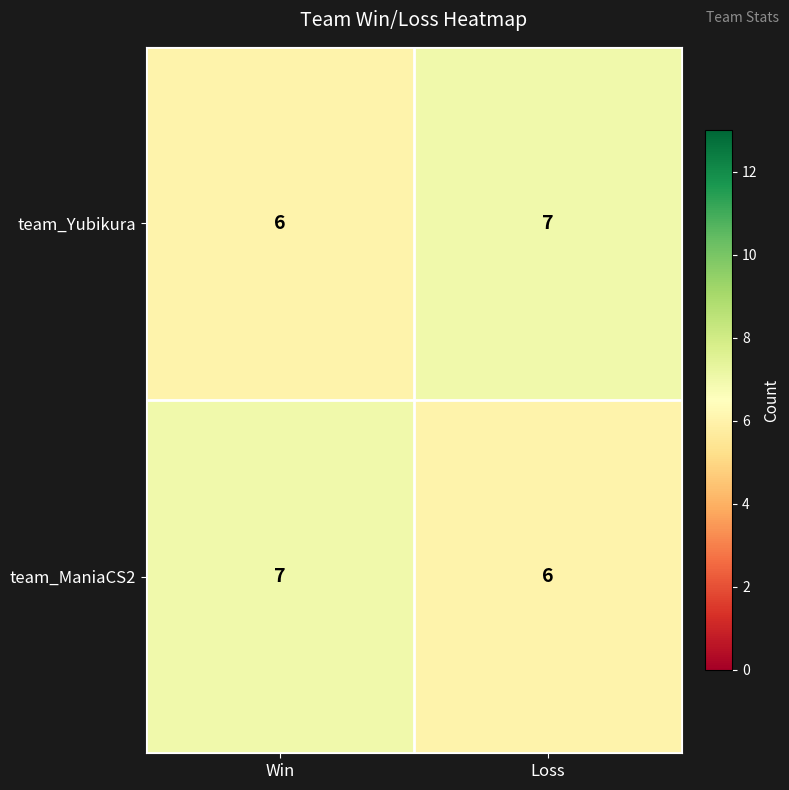

What is the approximate value of team_Yubikura at Win?

6